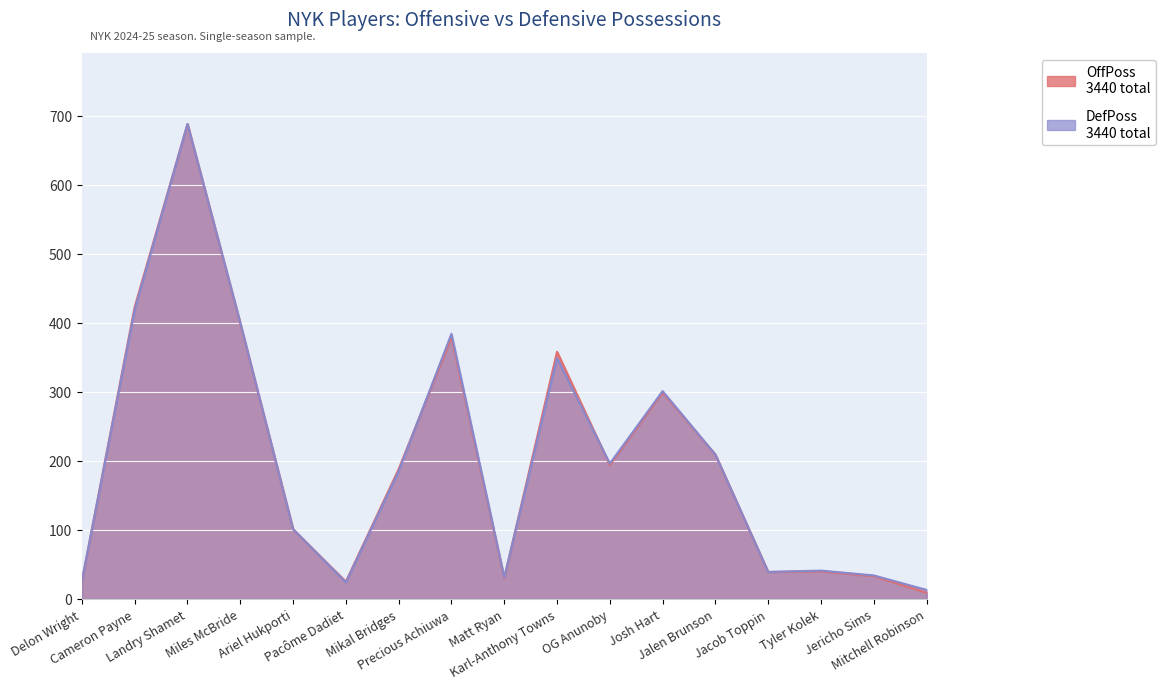

Between Delon Wright and Jacob Toppin, which is larger?

Jacob Toppin